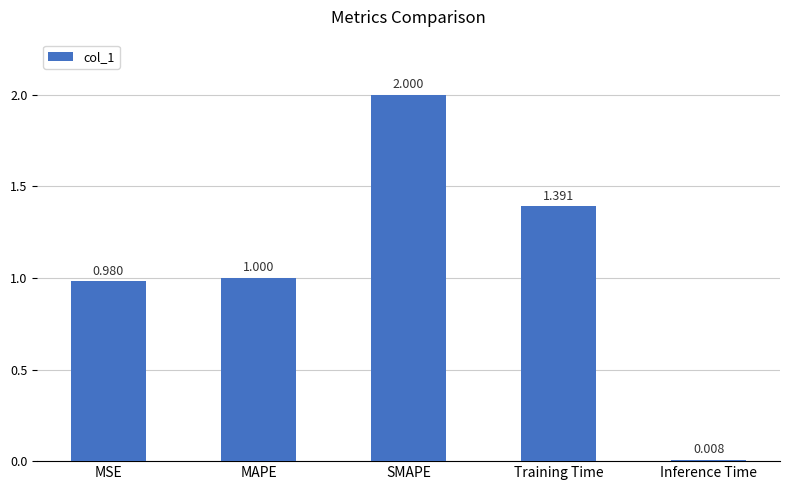

What is the greatest value displayed?

2.0